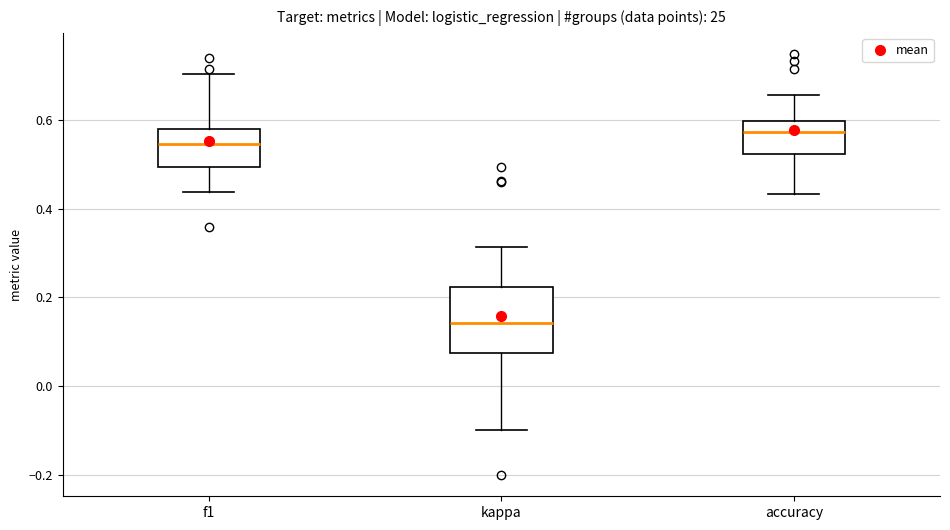

Reading left to right, transcribe this box plot: for each box, give where its median line is, the range the box spans, and where its two whiskers end, as read against the y-axis. The values are not printed on the chart, so give them approximately, as read against the axis.

f1: median 0.54, box 0.50 to 0.58, whiskers 0.44 to 0.70
kappa: median 0.14, box 0.08 to 0.22, whiskers -0.10 to 0.32
accuracy: median 0.58, box 0.52 to 0.60, whiskers 0.44 to 0.66